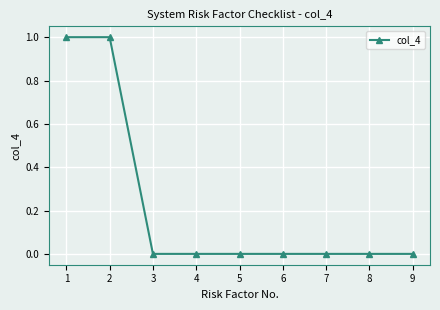

True or false: the data shows 0 at 1.

False